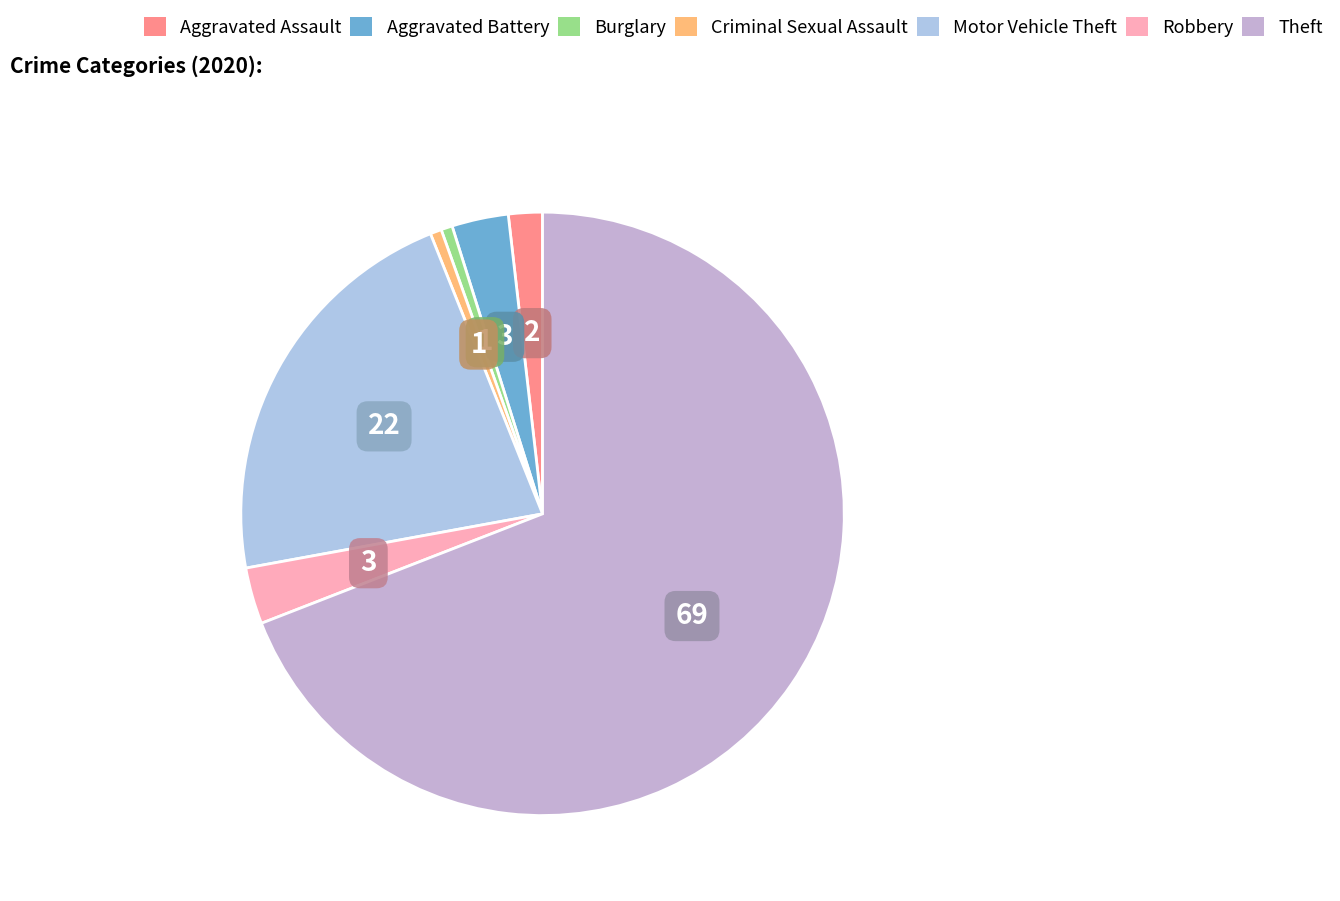

The Theft slice represents 69% of the pie. True or false?

True